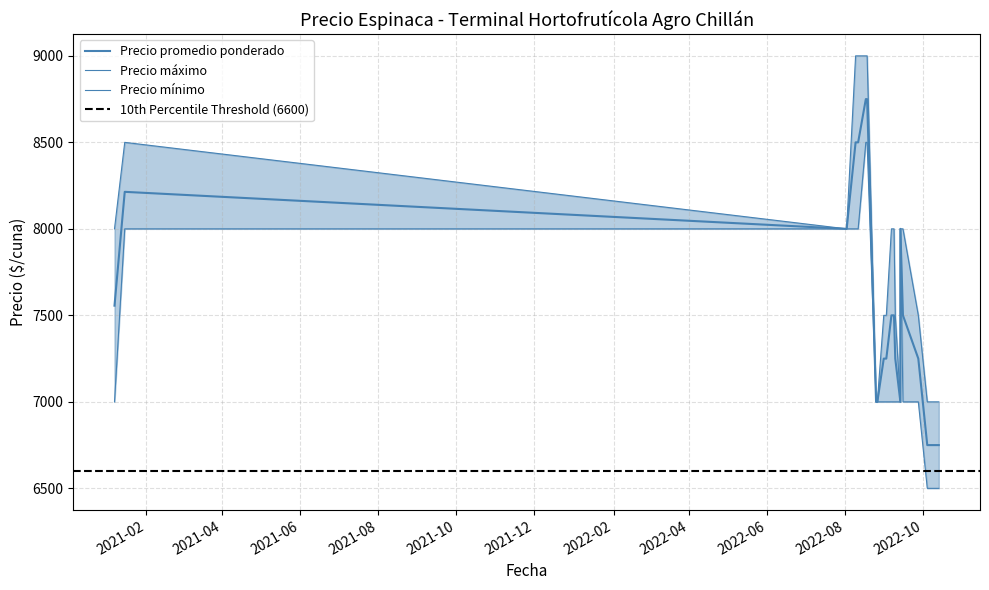

List the labels in order of Precio promedio ponderado value, largest first.

2022-08-17, 2022-08-18, 2022-08-09, 2022-08-11, 2021-01-15, 2022-09-13, 2022-08-02, 2021-01-07, 2022-09-08, 2022-09-15, 2022-09-06, 2022-08-31, 2022-09-27, 2022-09-02, 2022-09-09, 2022-08-25, 2022-09-13, 2022-08-26, 2022-10-13, 2022-10-12, 2022-10-04, 2022-10-07